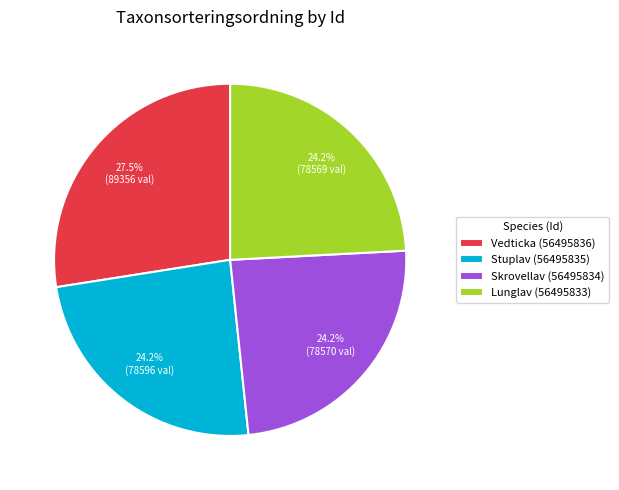

To the nearest percent, what is the difference between the largest and smallest slice percentages?

3%